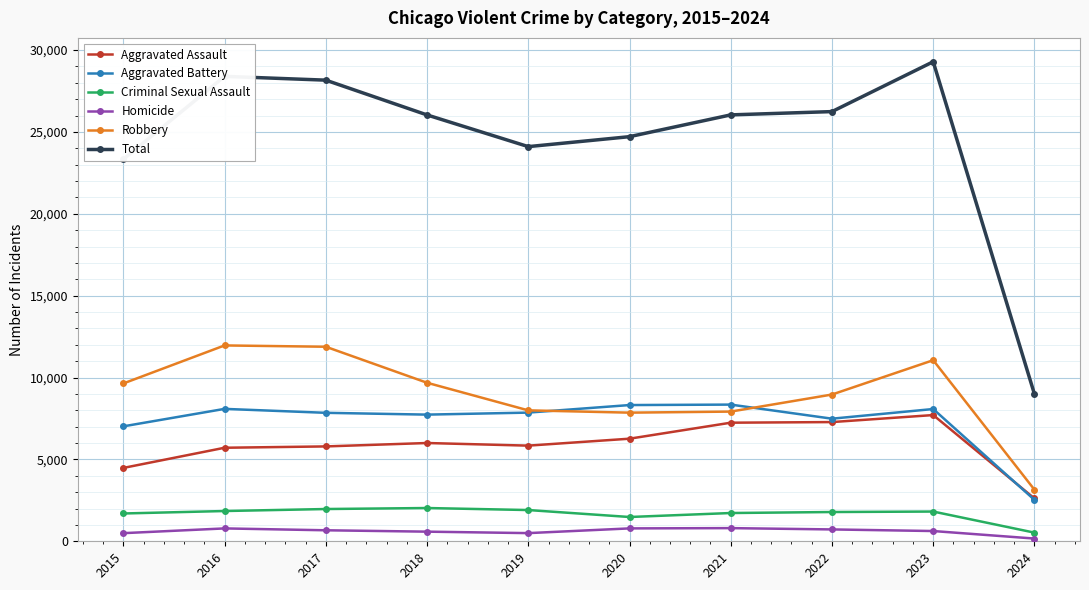

Is the value of Total at 2017 greater than the value of Aggravated Battery at 2017?

Yes